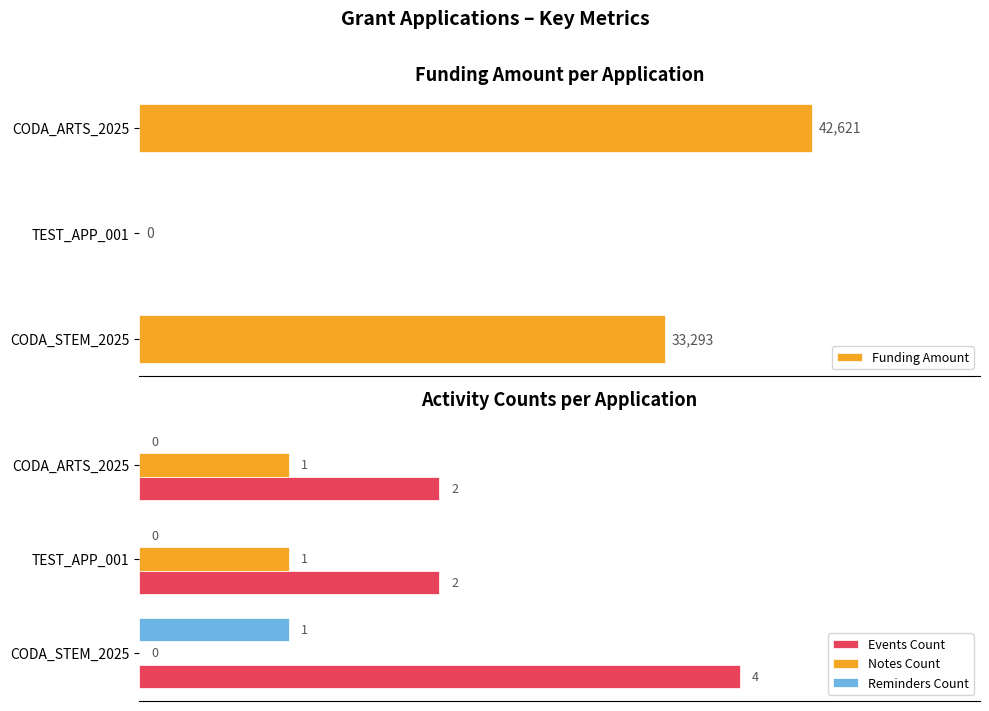

What is the sum of all Events Count values?

8